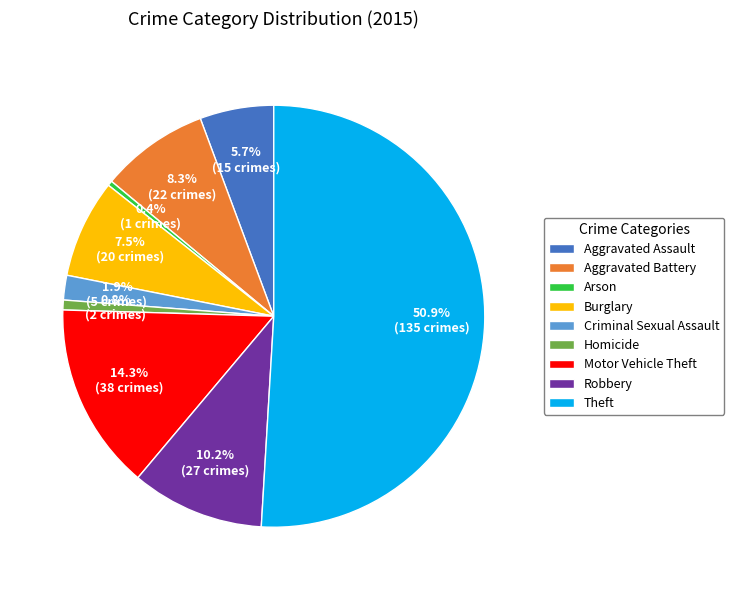

Does Arson account for over 50% of the chart?

No